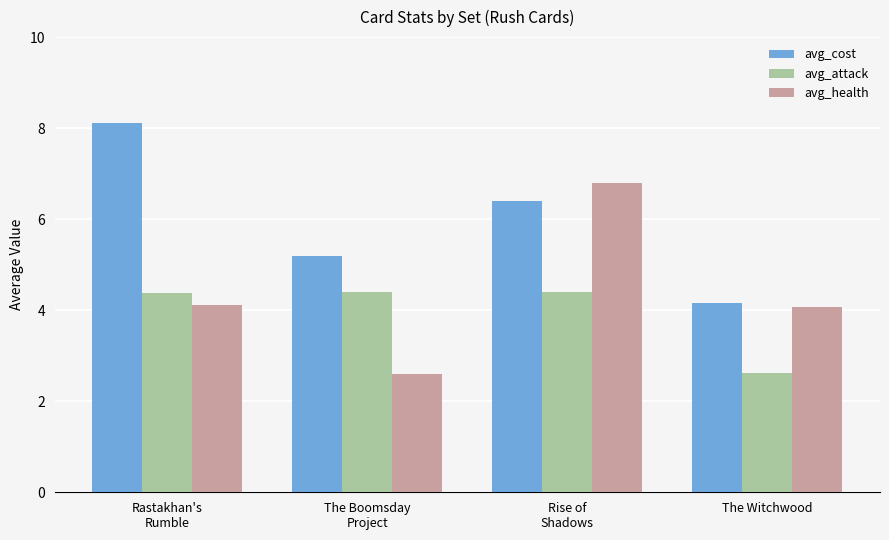

What is the label of the 2nd bar from the left?

The Boomsday
Project